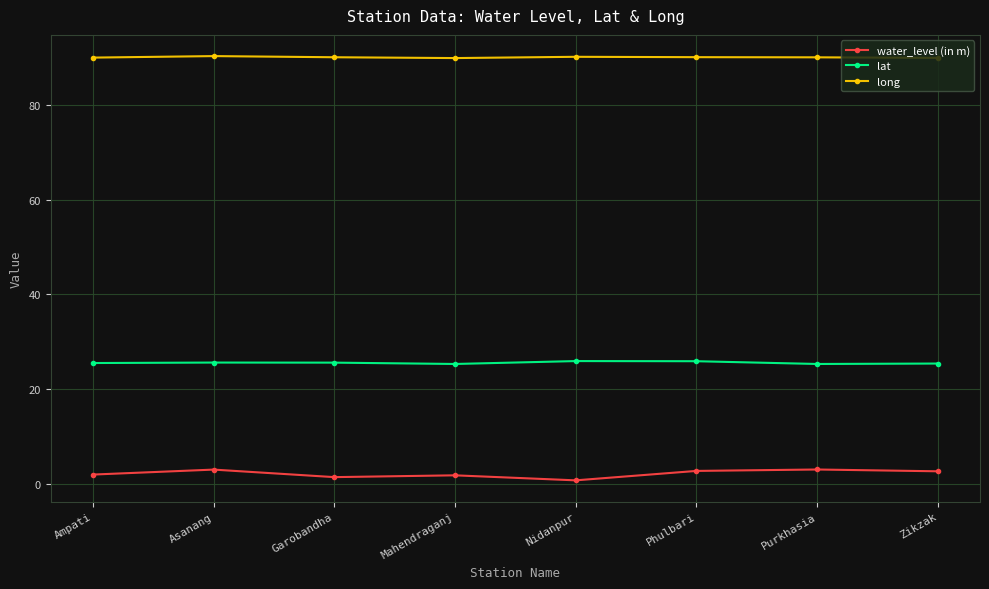

What is the sum of the long values at Phulbari and Mahendraganj?

179.9